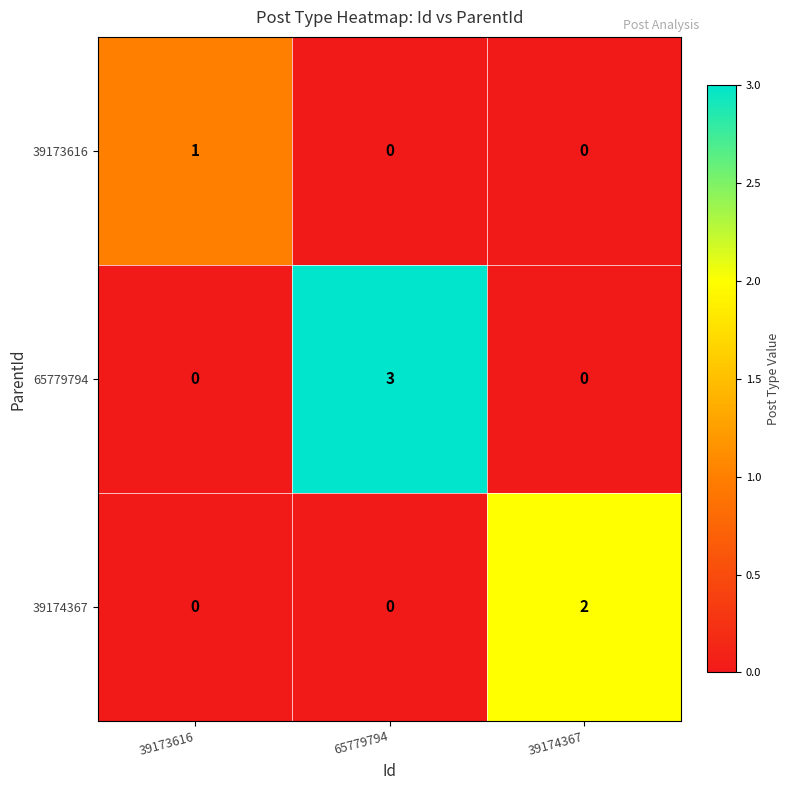

Reading left to right, list all the values displayed in this chart.

39173616: 39173616=1	65779794=0	39174367=0
65779794: 39173616=0	65779794=3	39174367=0
39174367: 39173616=0	65779794=0	39174367=2